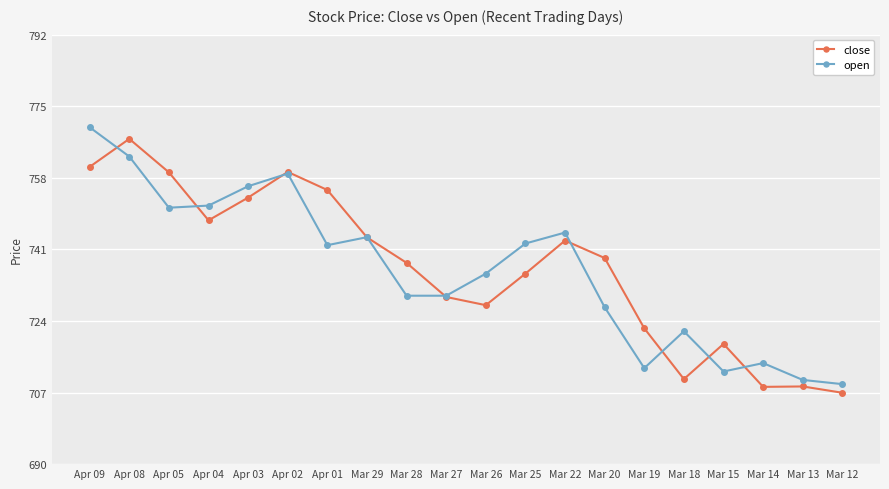

Read the close value at Mar 14.

708.4